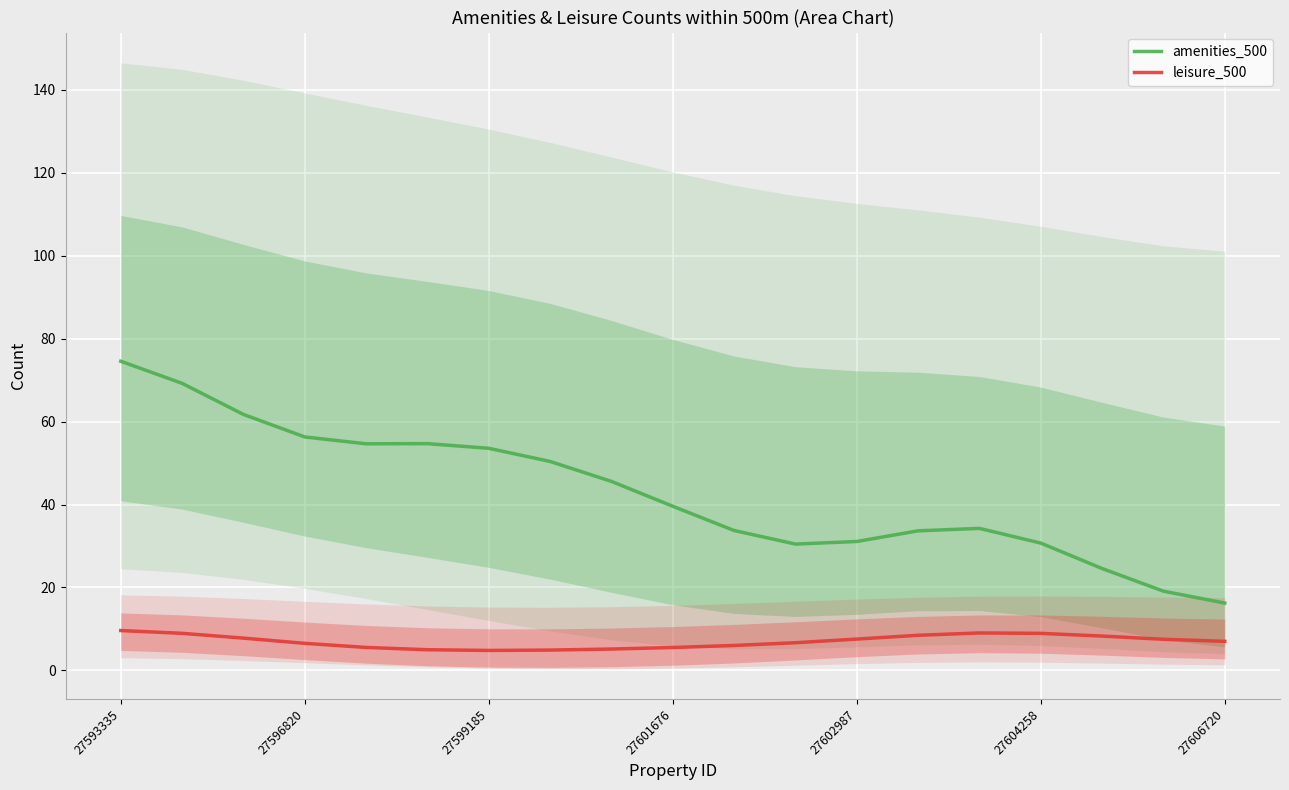

The amenities_500 series shows 16.4 at 27599185. True or false?

False